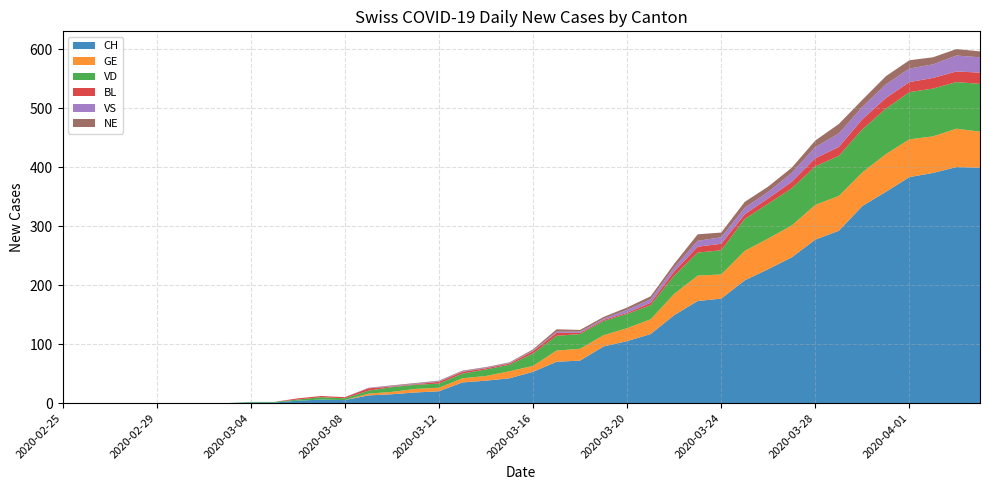

Reading left to right, transcribe all the data shown in this chart.

CH: 0	0	0	0	0	0	0	0	1	1	4	6	5	13	15	18	20	35	38	42	53	70	72	96	105	117	149	173	177	208	227	247	277	292	334	358	383	390	400	399
GE: 0	0	0	0	0	0	0	0	0	0	0	0	0	3	4	6	6	7	8	12	10	19	20	19	22	25	36	43	41	50	52	54	59	59	57	64	64	62	65	61
VD: 0	0	0	0	0	0	0	0	1	1	2	4	3	5	8	7	7	8	11	11	21	25	25	24	24	24	31	39	41	54	59	63	65	68	73	77	80	81	79	81
BL: 0	0	0	0	0	0	0	0	0	0	2	2	2	4	1	1	3	3	2	2	4	5	2	2	2	4	7	10	11	8	9	11	14	15	17	18	17	18	18	19
VS: 0	0	0	0	0	0	0	0	0	0	0	0	0	1	1	1	1	1	1	1	1	2	2	2	5	6	7	10	11	11	11	15	19	23	21	23	23	23	27	26
NE: 0	0	0	0	0	0	0	0	0	0	0	0	0	0	1	1	1	1	1	1	2	4	3	3	4	5	6	11	8	10	9	9	11	16	12	14	14	12	11	10